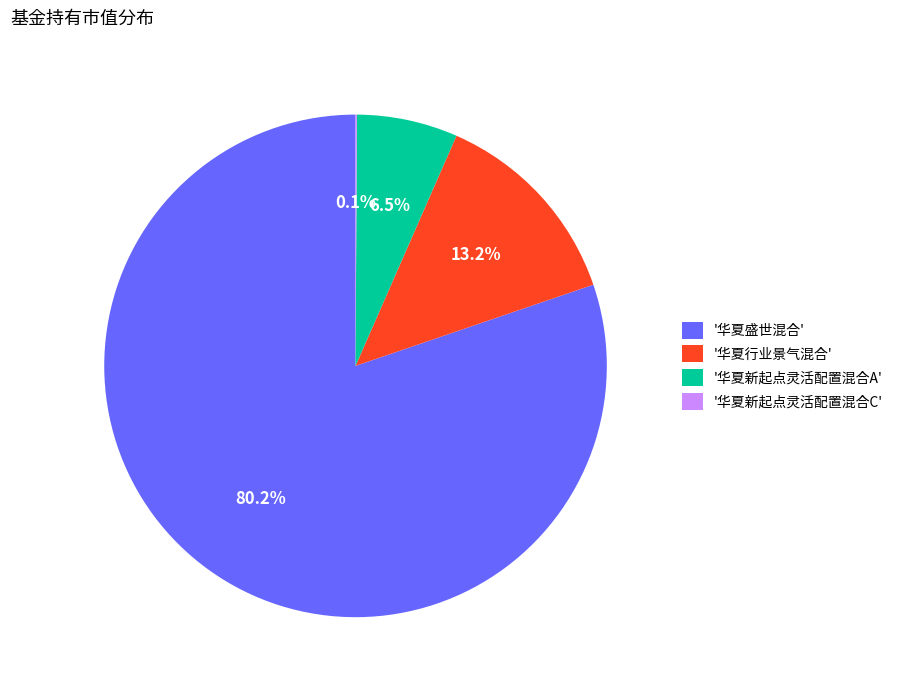

What portion of the pie excludes '华夏盛世混合'?

19.8%